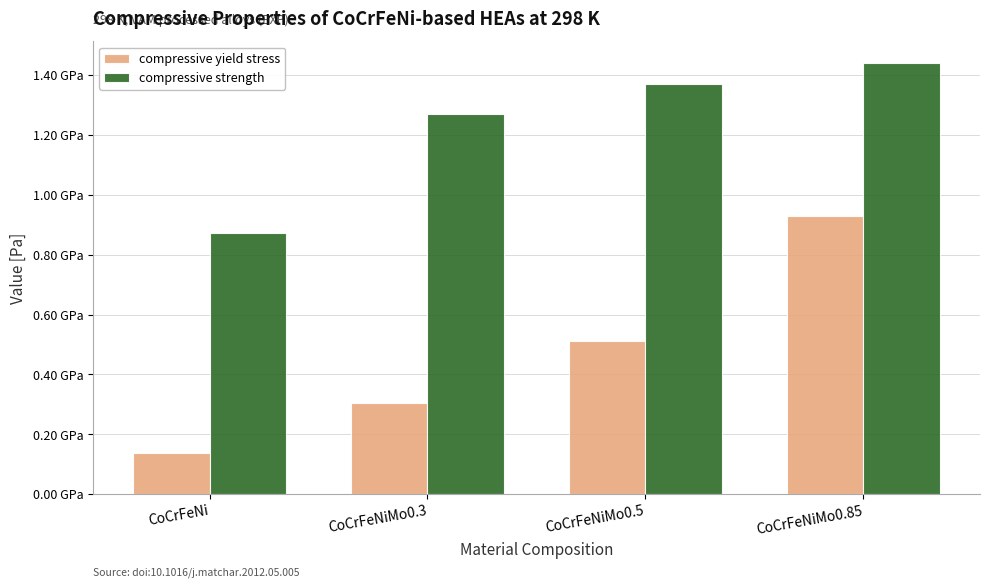

What position from the left is CoCrFeNiMo0.3?

2